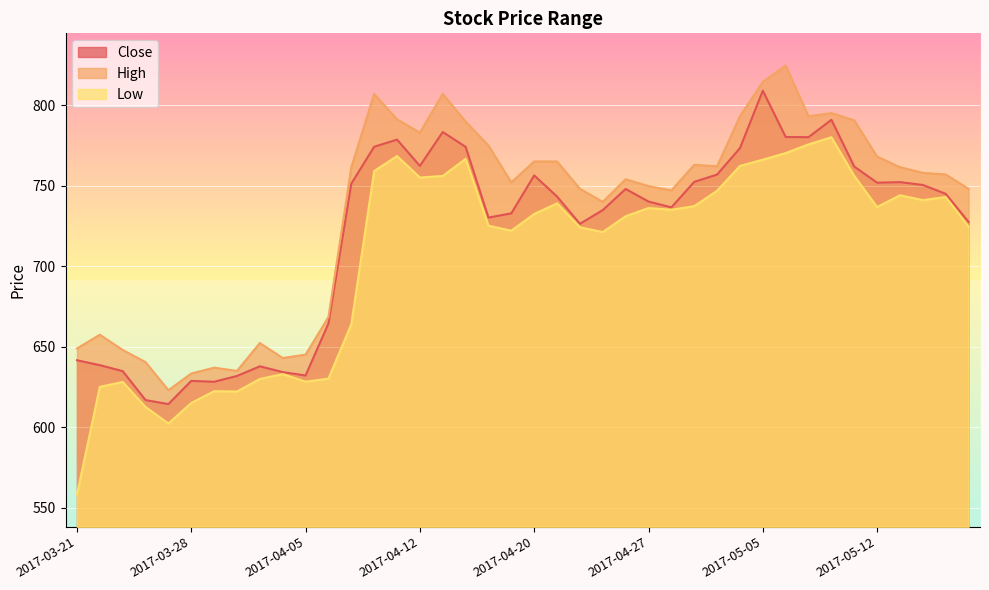

What is the sum of the Low values at 2017-05-18 and 2017-04-28?

1459.5